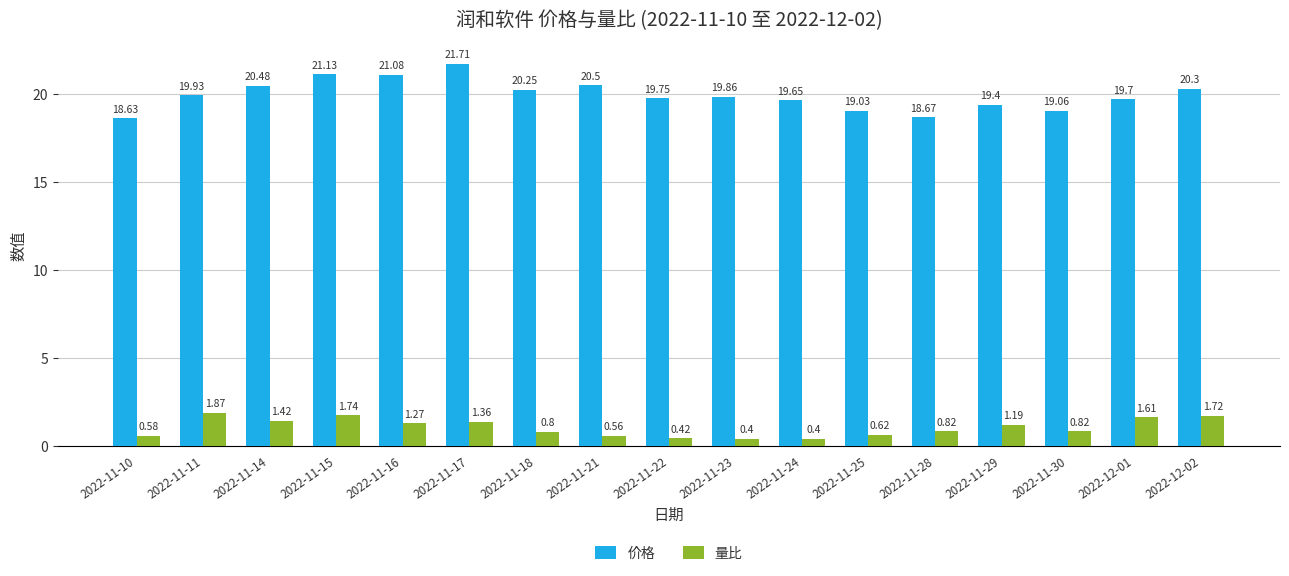

List the series in order of their overall mean, highest first.

价格, 量比